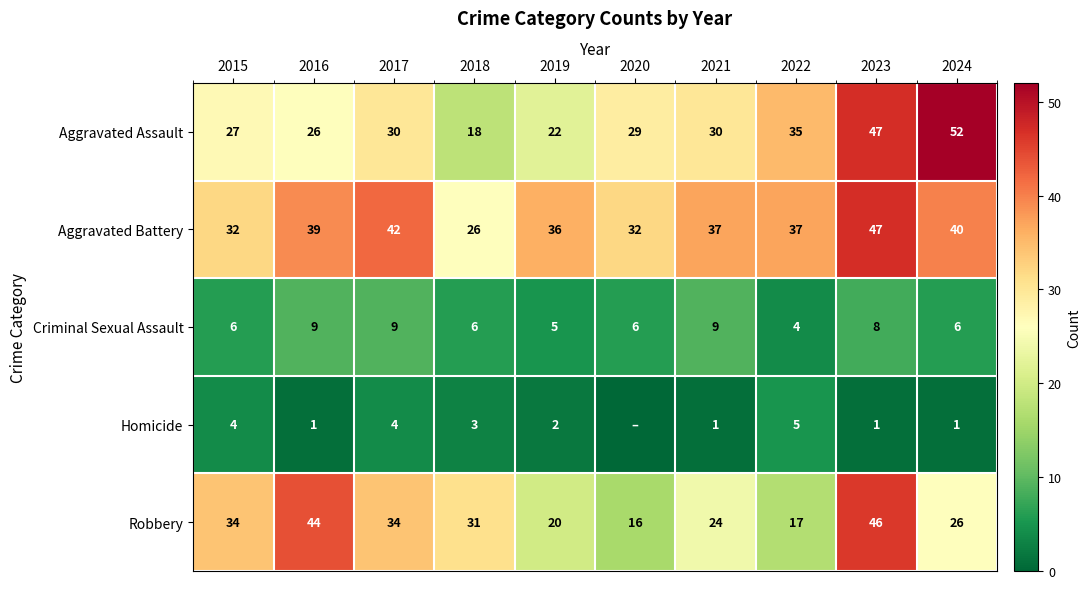

Is the value of Criminal Sexual Assault at 2022 greater than the value of Aggravated Assault at 2022?

No